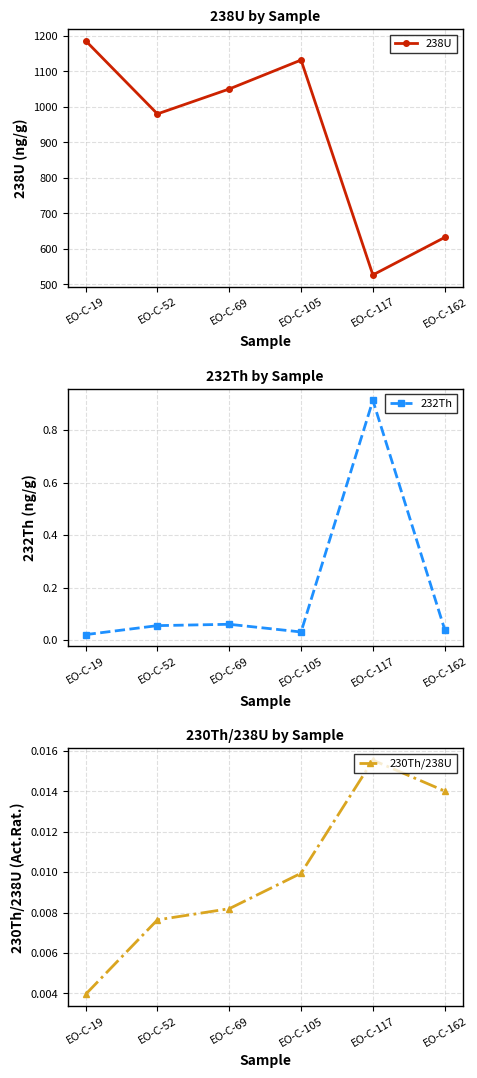

What are all the series names shown in the legend?

238U, 232Th, 230Th/238U